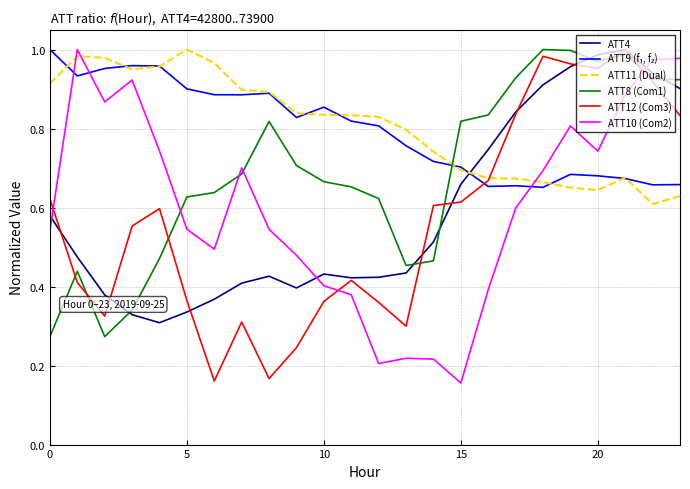

True or false: ATT10 (Com2) and ATT11 (Dual) intersect in this chart.

True